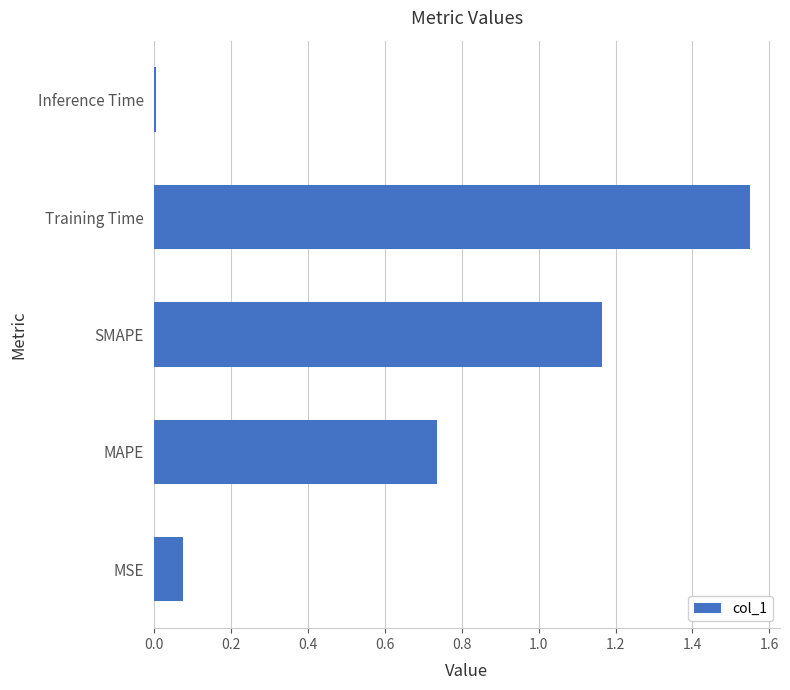

Which has a higher value, SMAPE or MSE?

SMAPE